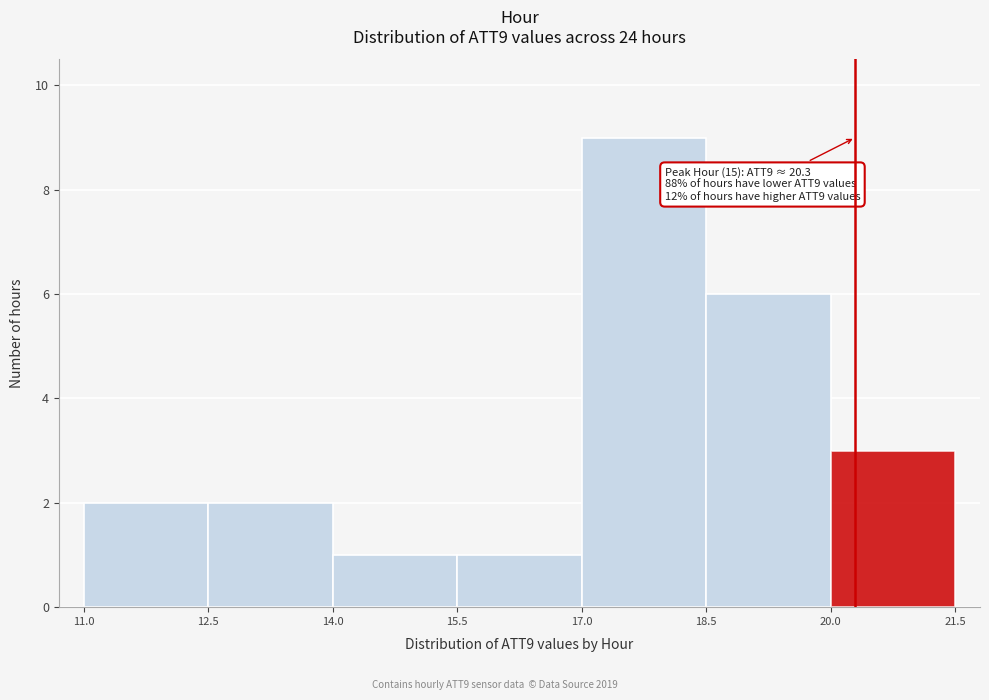

Which range on the x-axis has the tallest bar?

17.0 to 18.5